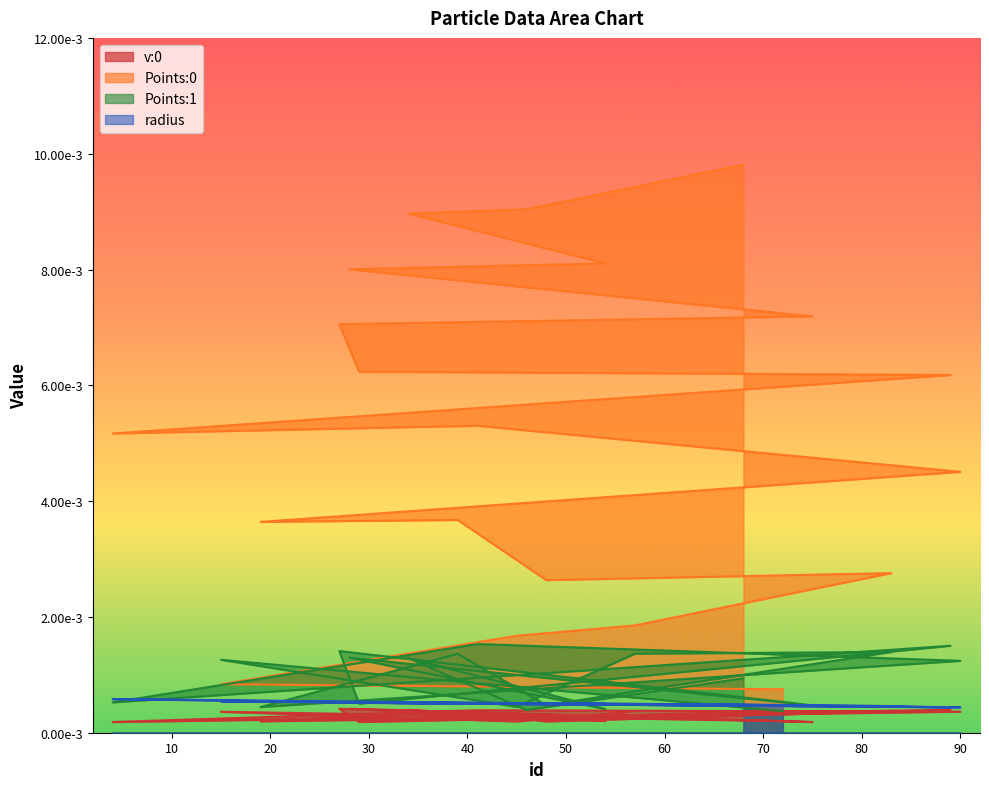

True or false: Points:1 and v:0 intersect in this chart.

False